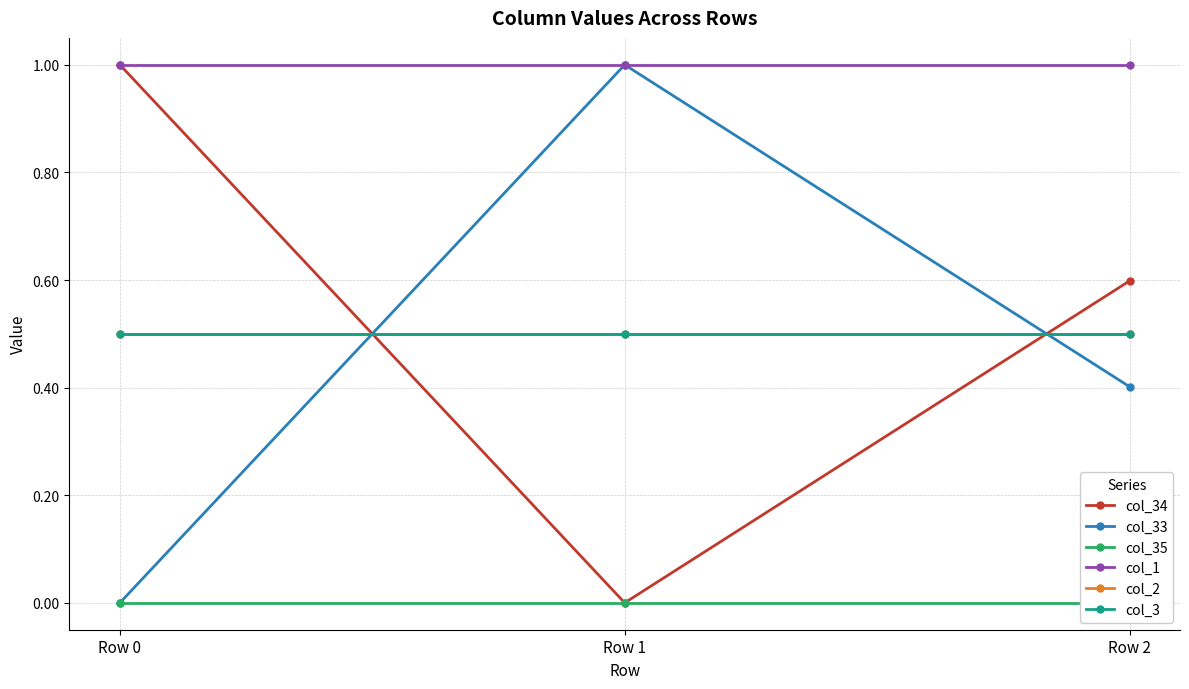

Which series has the largest total across all categories?

col_1